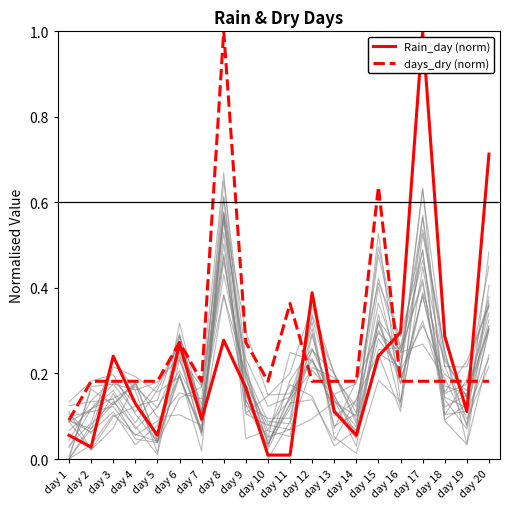

What is the difference between the maximum and second lowest values in the Rain_day (norm) series?

1.0